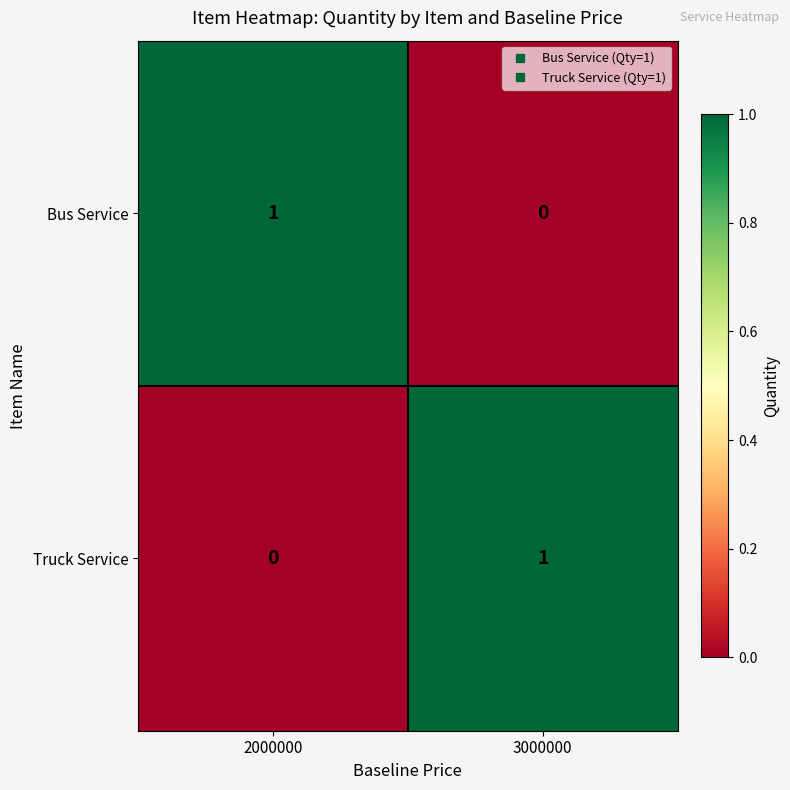

Where is Truck Service nearest to the value 0?

2000000